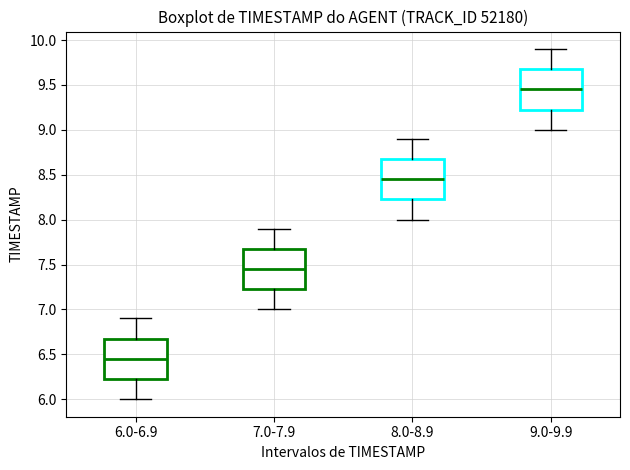

Which box's median line is the highest?

9.0-9.9